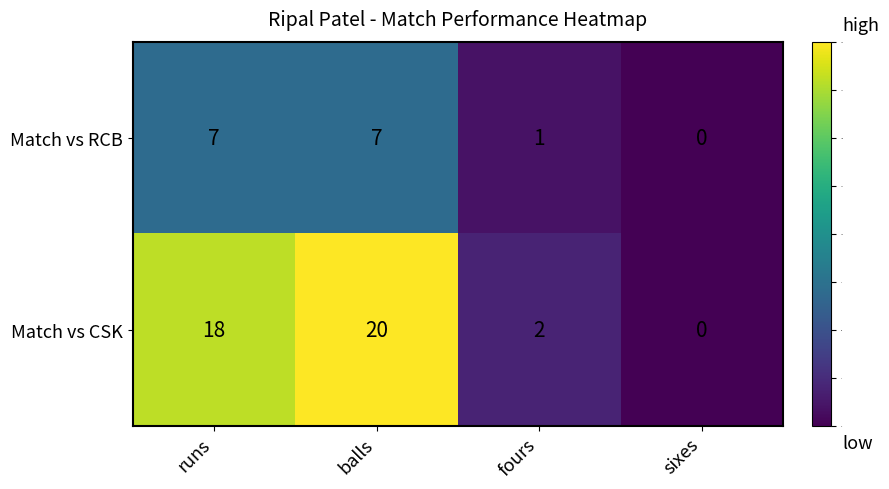

The Match vs RCB series shows 2 at runs. True or false?

False